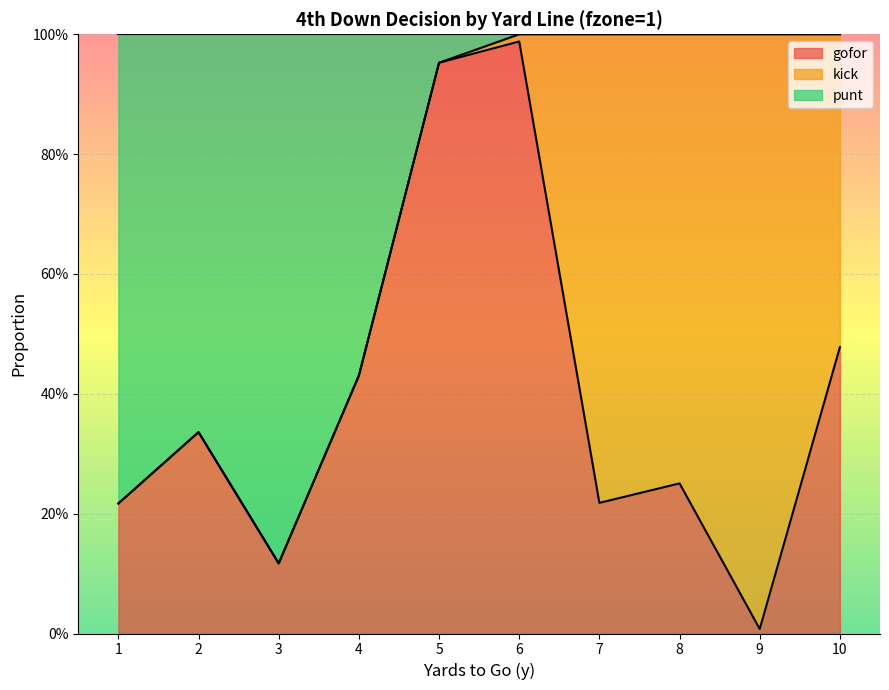

What is the difference between the punt values at 4 and 10?

0.6